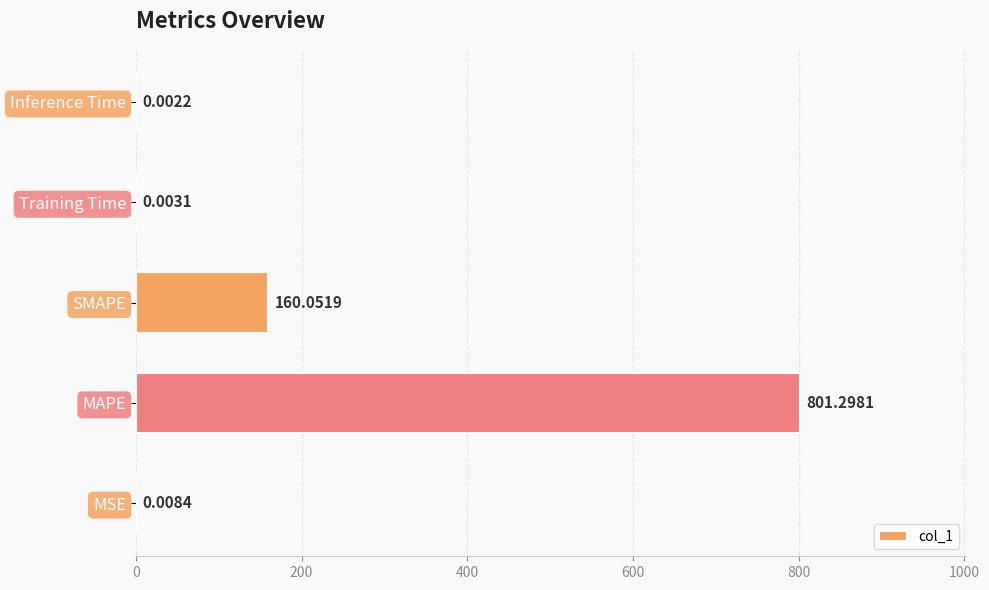

Where is the data nearest to the value 400?

SMAPE